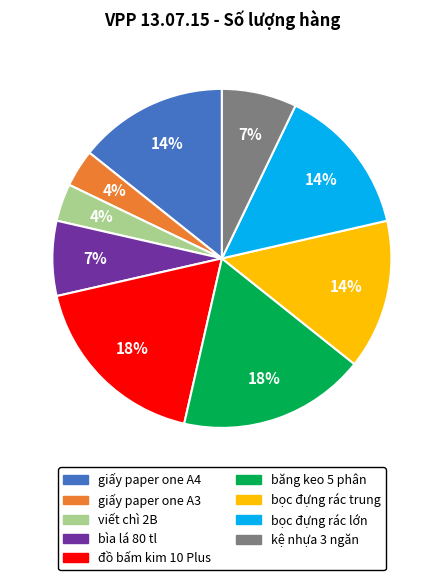

To the nearest percent, what is the average slice percentage?

11%